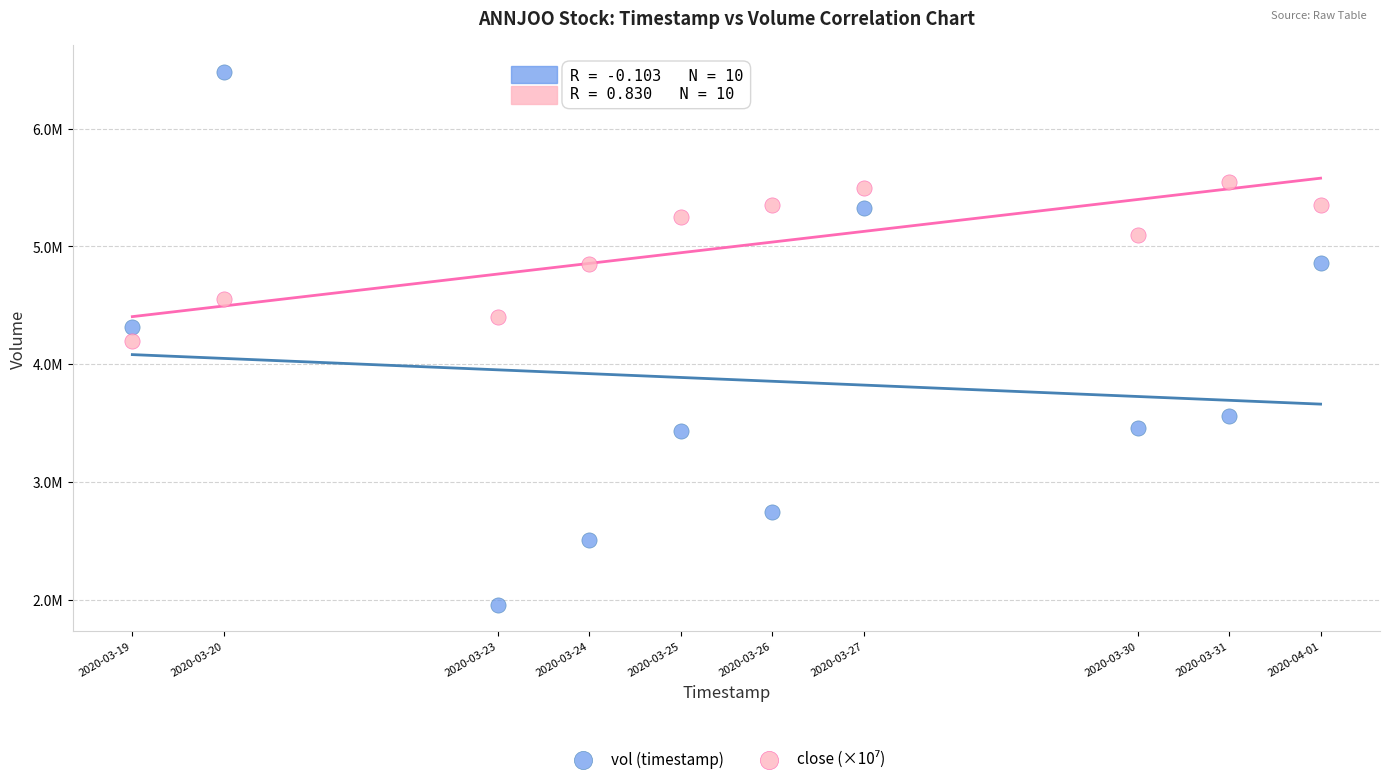

Which series reaches the minimum Y coordinate?

vol (timestamp)